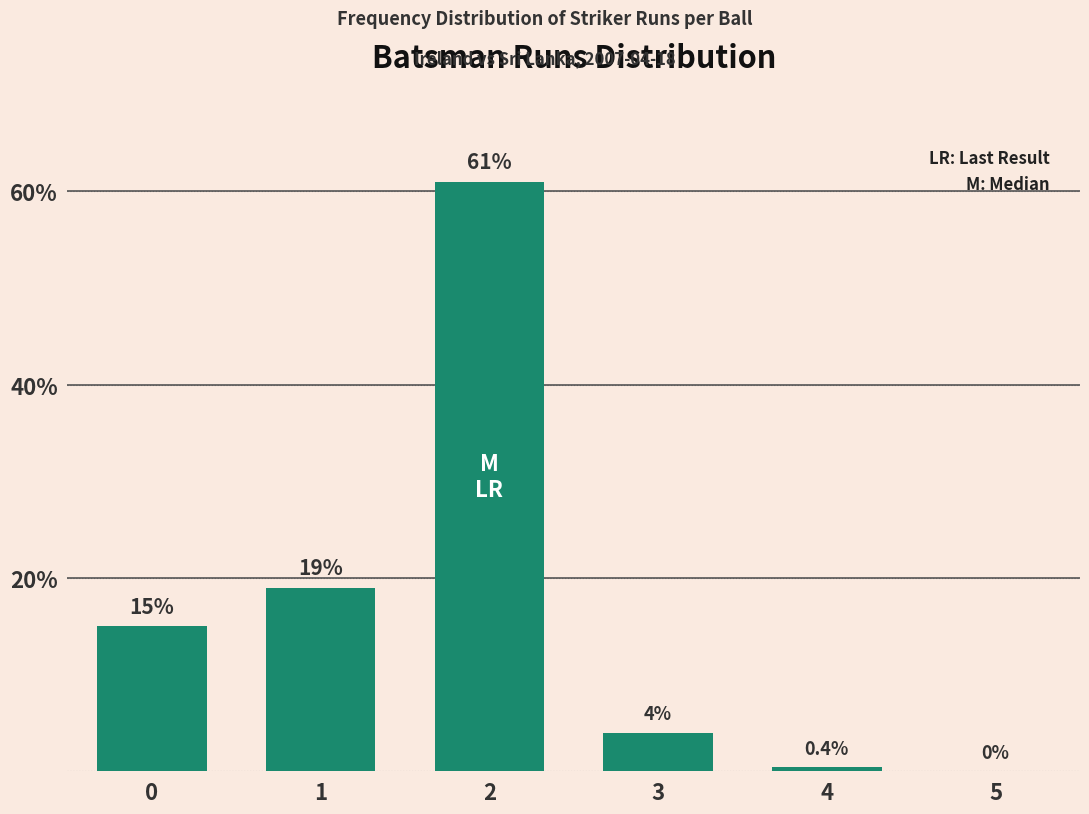

At which category does the chart reach its peak across all series?

2